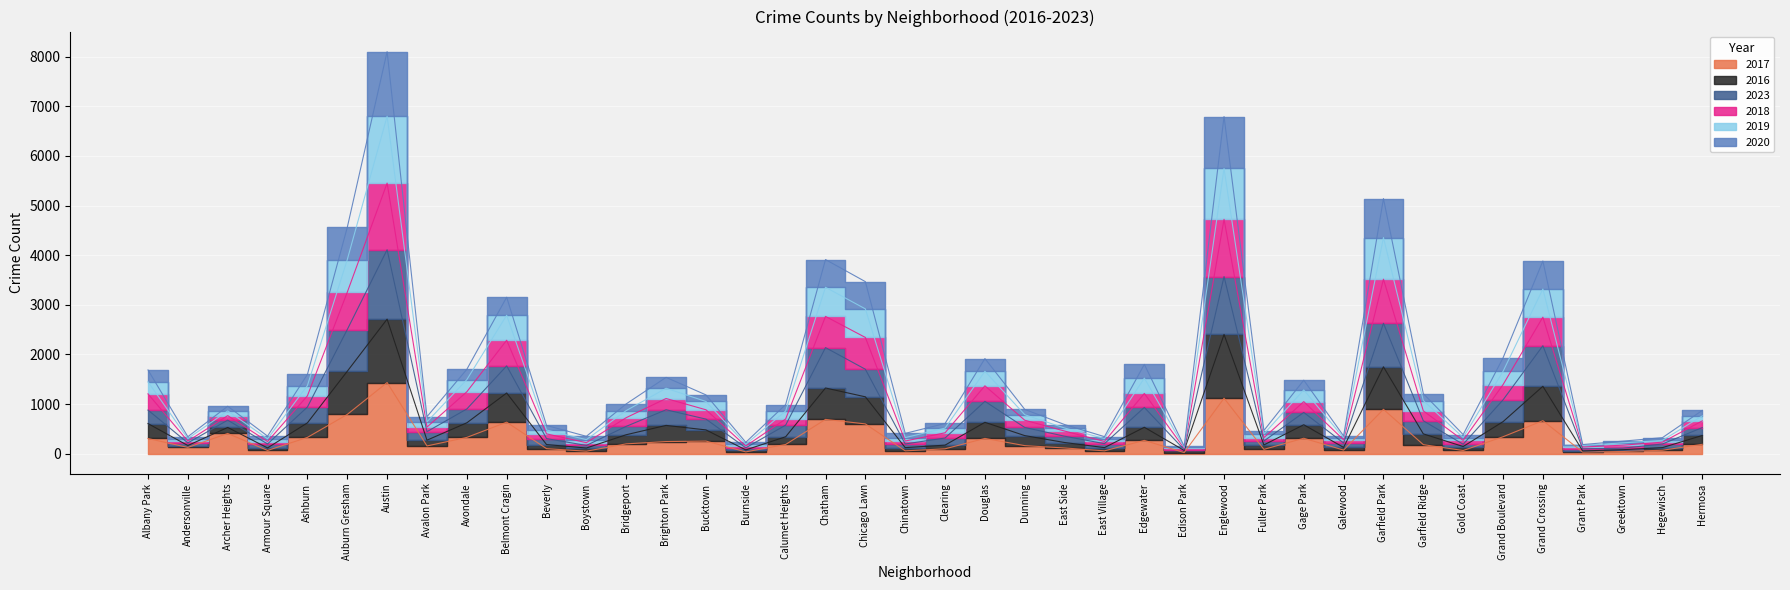

What is the sum of the 2020 values at Armour Square and Garfield Park?

1865